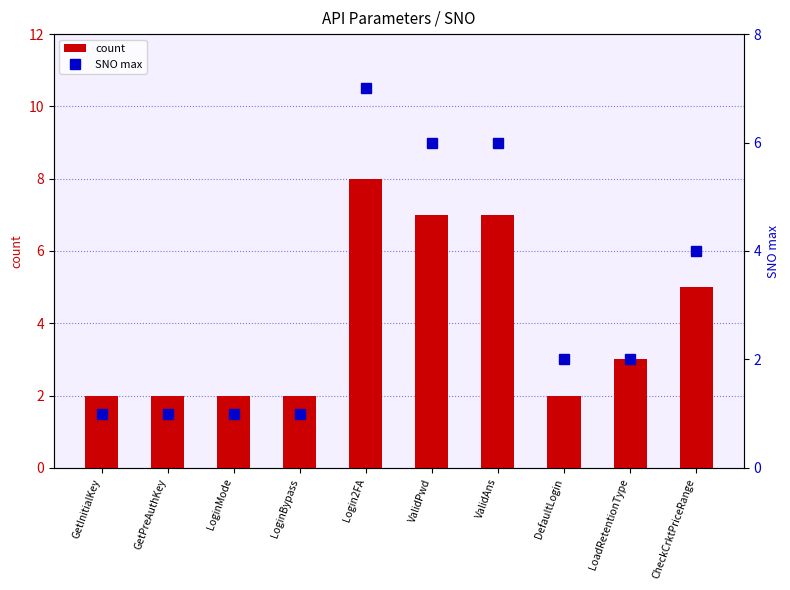

What is the value of the SNO max bar at the 9th from the left?

2